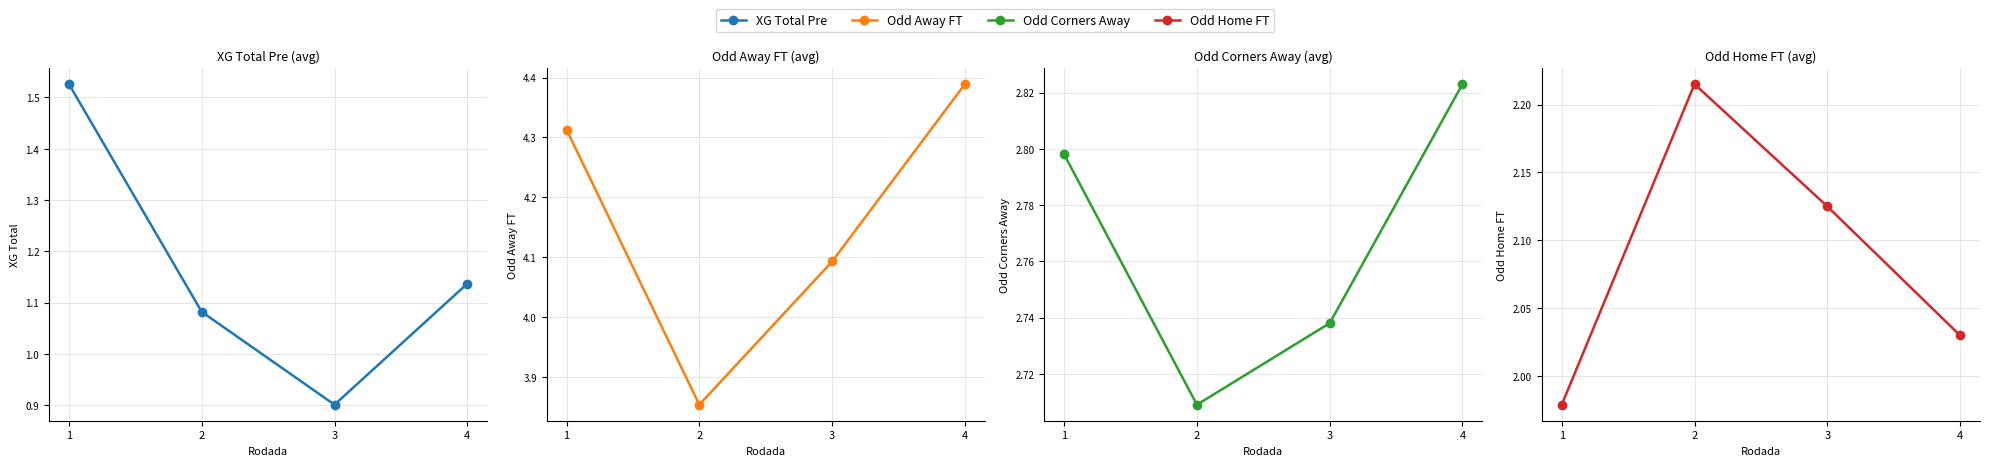

What is the difference between the maximum and minimum values in the Odd Corners Away series?

0.1